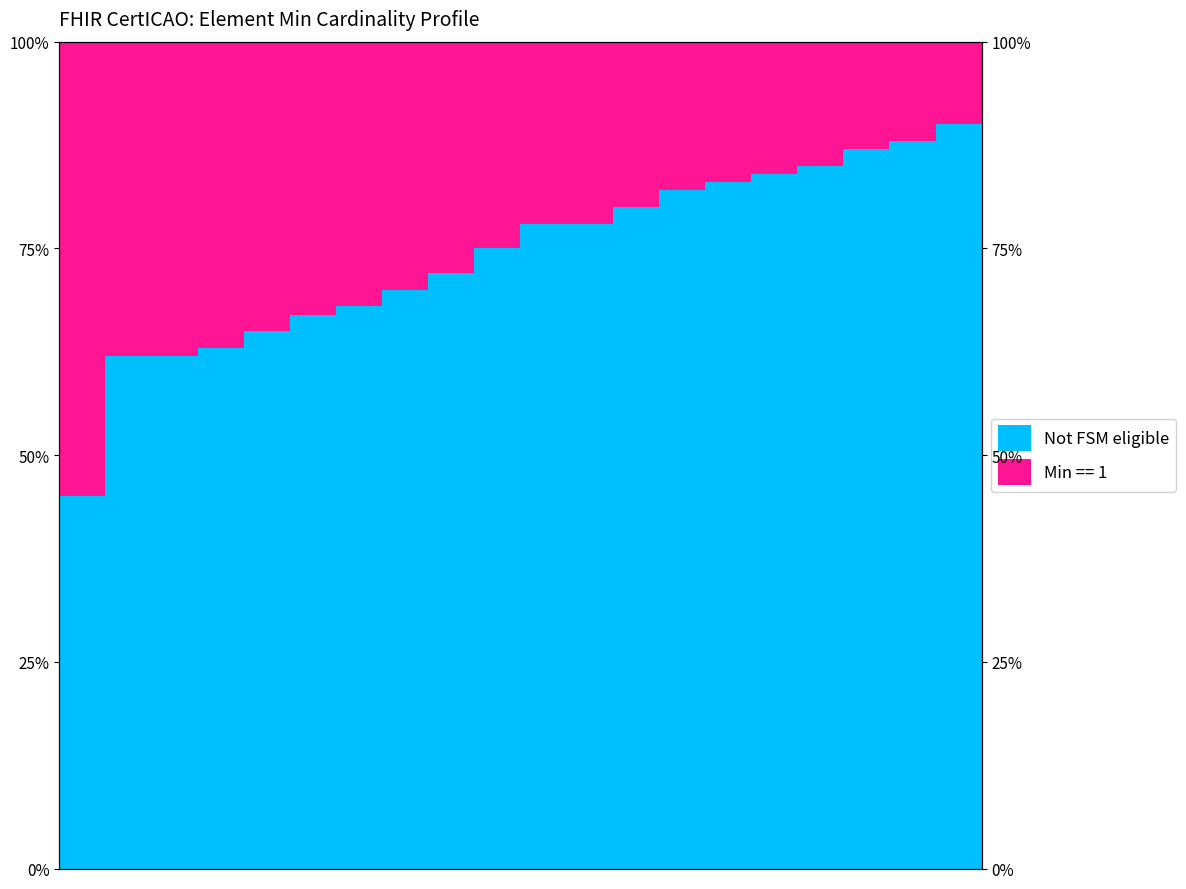

What is the sum of all values?

1484